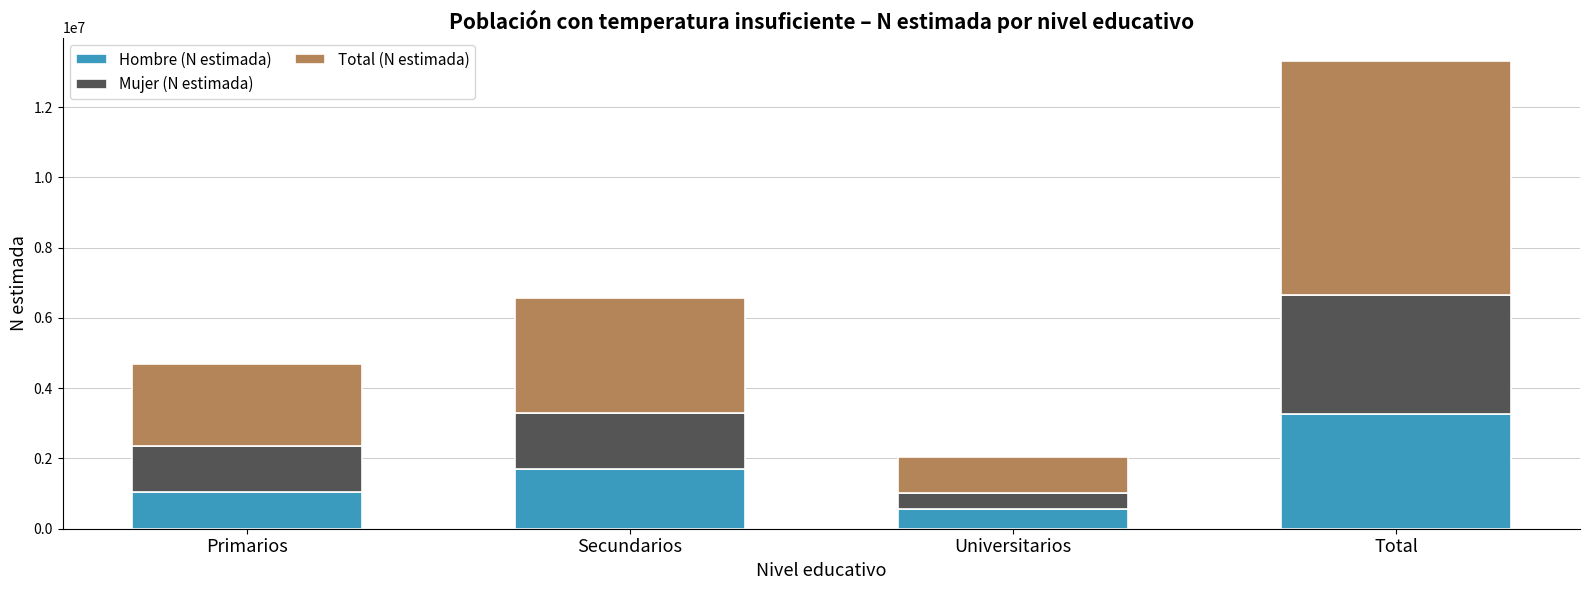

The Hombre (N estimada) series shows 551408 at Universitarios. True or false?

True